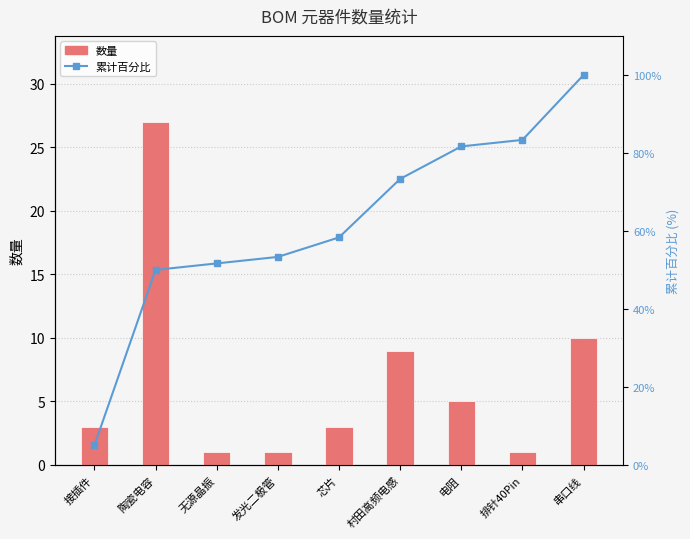

What is the sum of the 数量 values at 电阻 and 发光二极管?

6.0